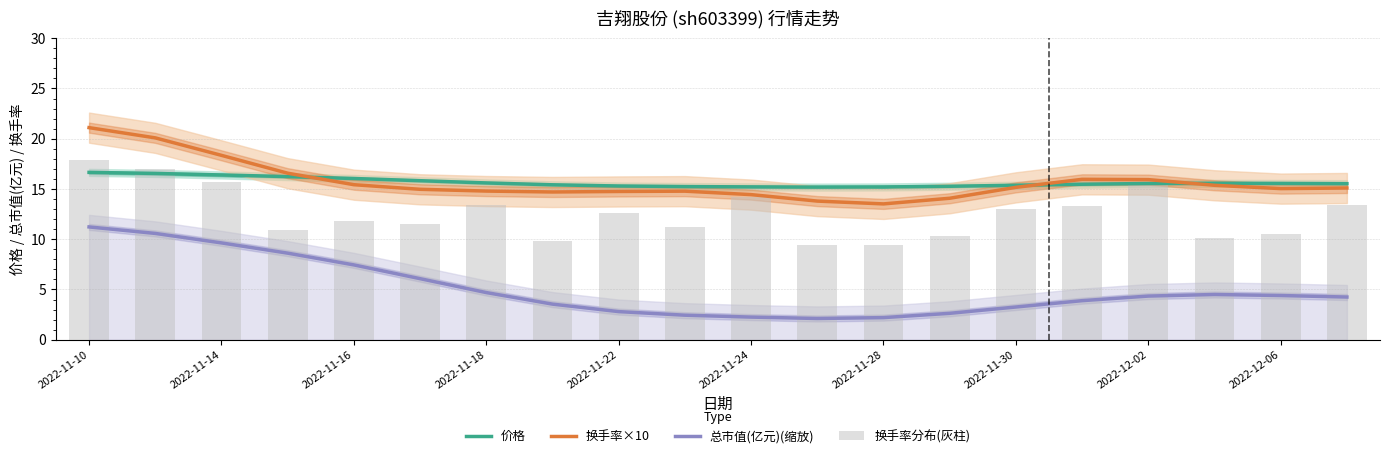

What is the lowest value of the 价格 series?

15.2